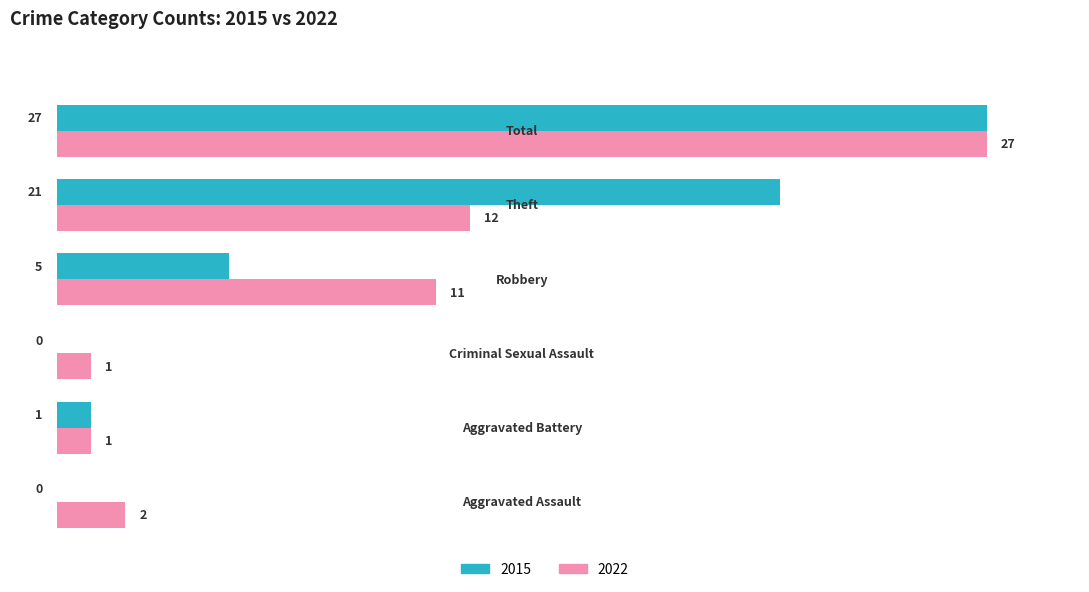

What position from the left is Theft?

5